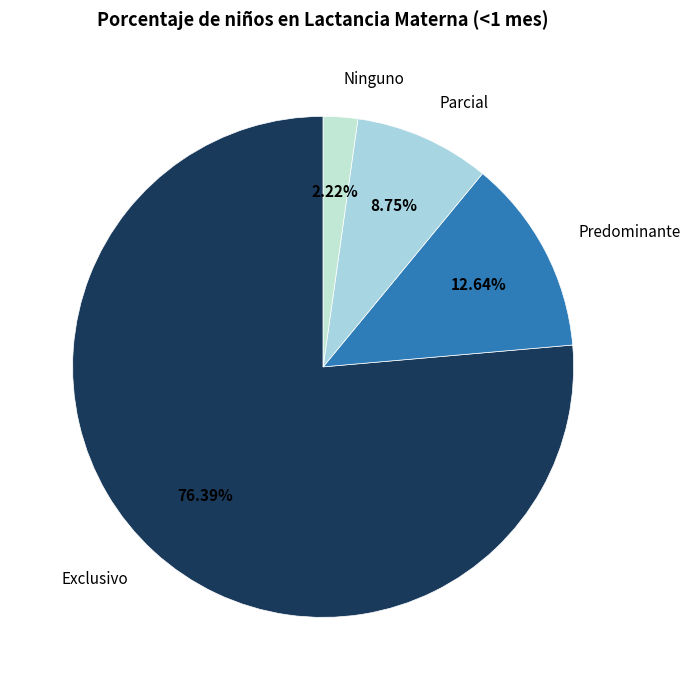

Which slice is the smallest?

Ninguno